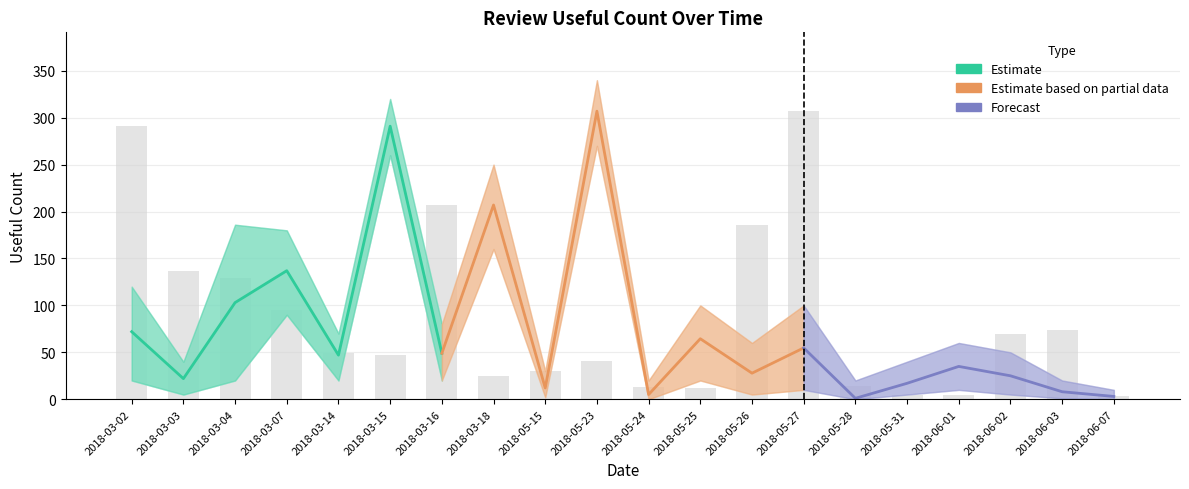

What is the difference between the second highest and minimum values in the useful_count_lower series?

260.0